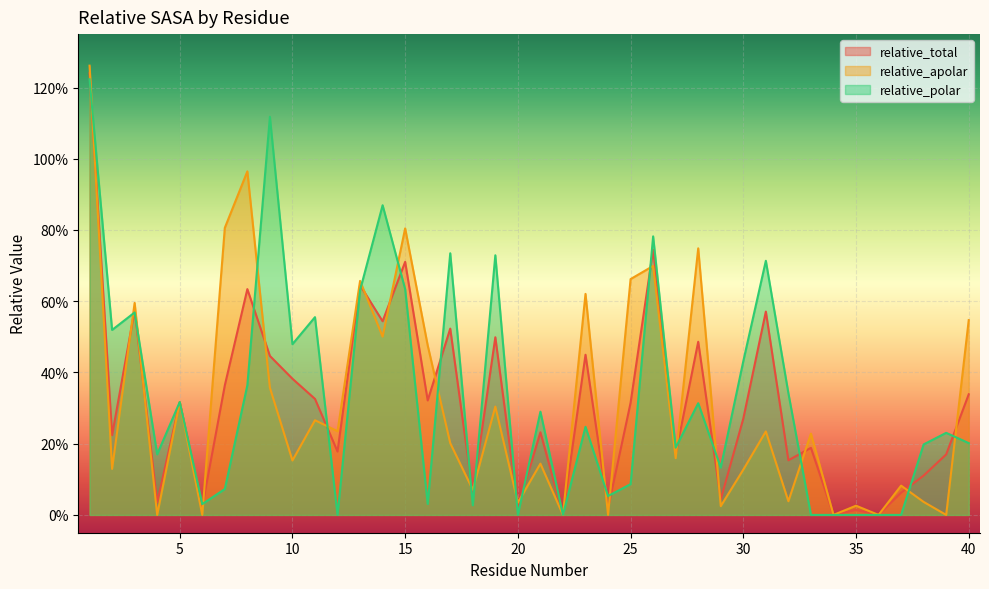

The value of relative_apolar at 27 is 0.0. True or false?

False